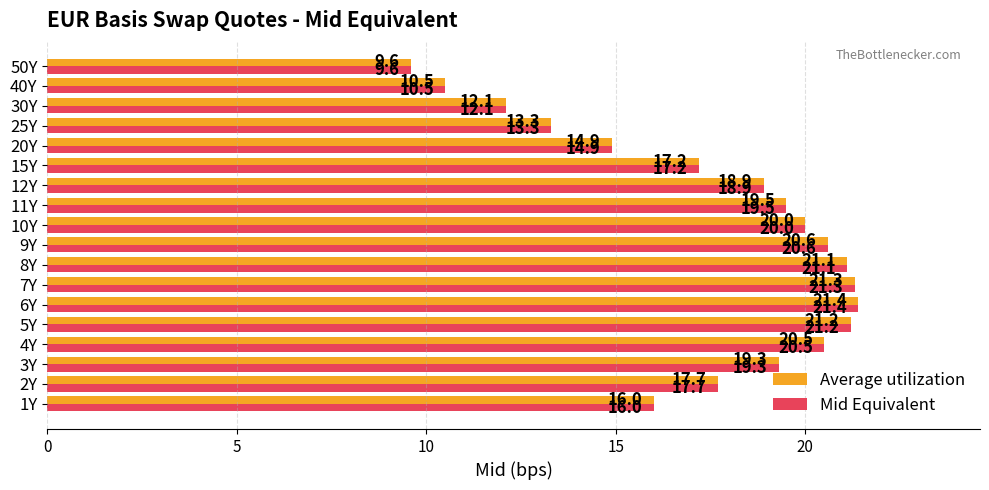

Where is Average utilization nearest to the value 15?

20Y